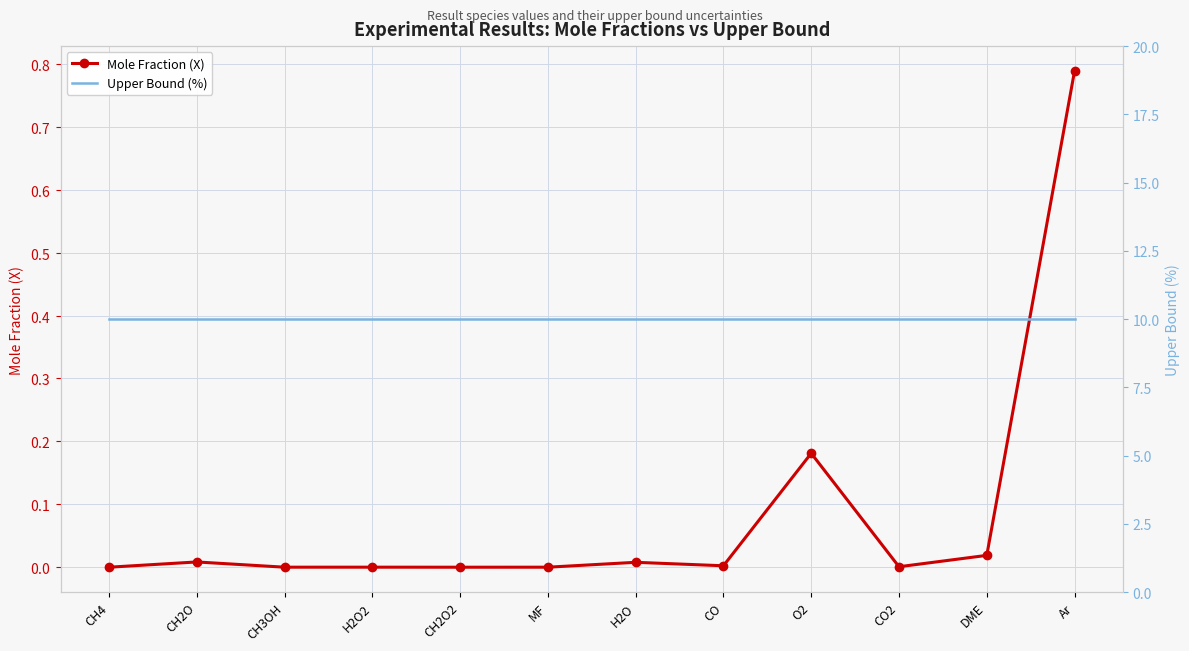

Which series has the largest total across all categories?

Upper Bound (%)